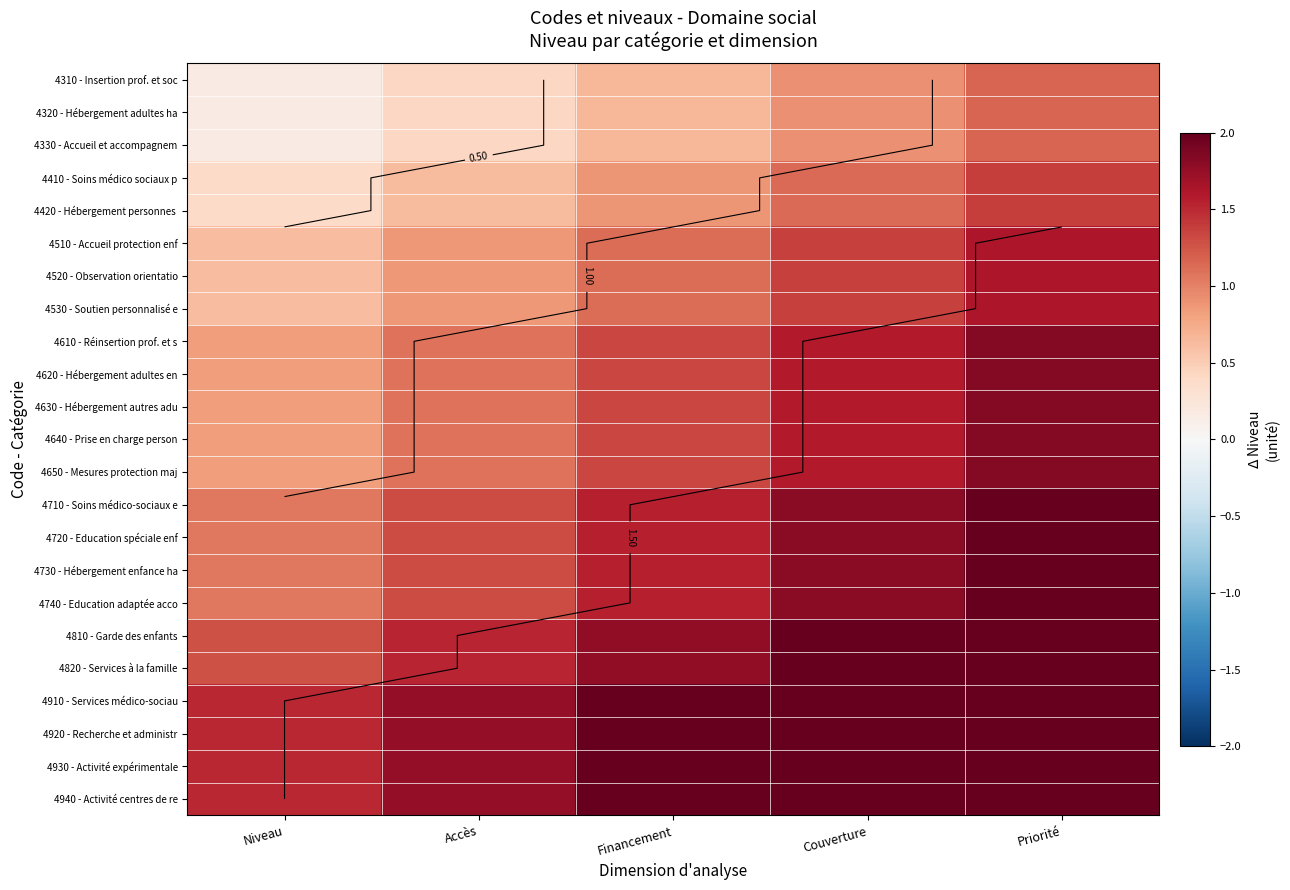

Count the number of data series in this chart.

23